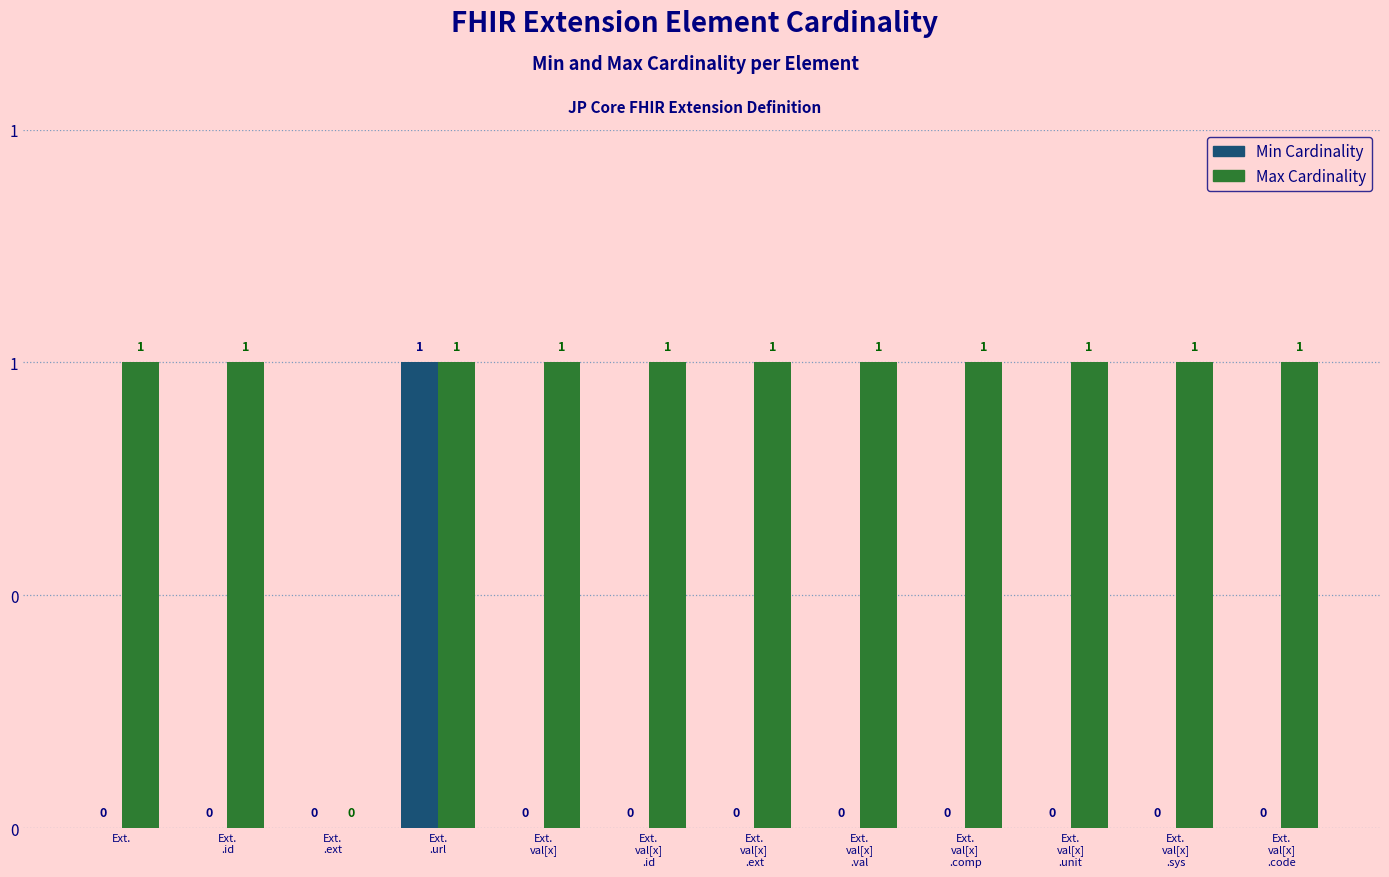

What is the spread (max minus min) of values at Ext.
val[x]
.unit?

1